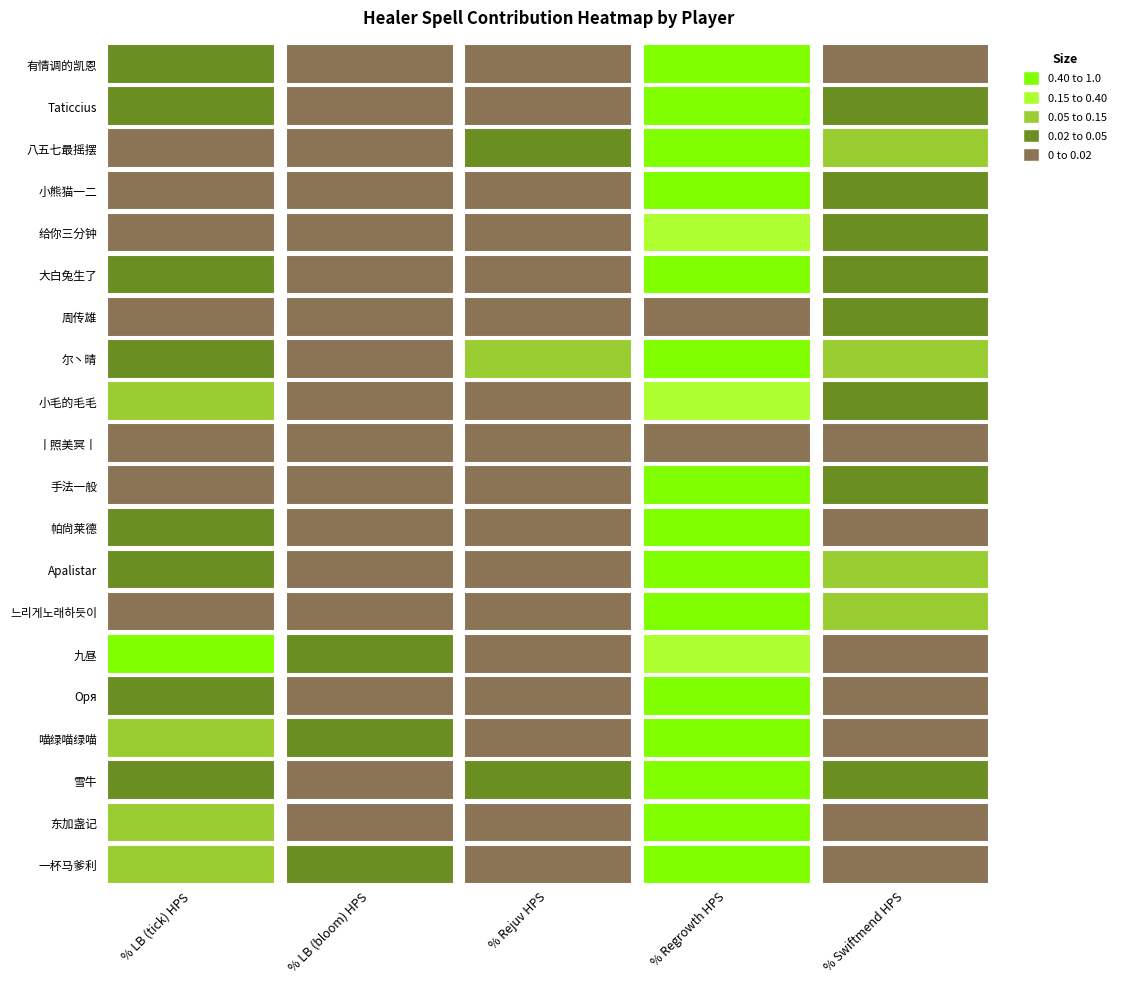

Reading right to left, transcribe all the data shown in this chart.

% LB (tick) HPS: 0.0	0.0	0.0	0.0	0.0	0.0	0.0	0.0	0.1	0.0	0.0	0.0	0.0	0.0	0.5	0.0	0.1	0.0	0.1	0.1
% LB (bloom) HPS: 0.0	0.0	0.0	0.0	0.0	0.0	0.0	0.0	0.0	0.0	0.0	0.0	0.0	0.0	0.0	0.0	0.0	0.0	0.0	0.0
% Rejuv HPS: 0.0	0.0	0.0	0.0	0.0	0.0	0.0	0.1	0.0	0.0	0.0	0.0	0.0	0.0	0.0	0.0	0.0	0.0	0.0	0.0
% Regrowth HPS: 0.7	0.6	0.5	0.8	0.4	0.9	0.0	0.5	0.3	0.0	0.9	0.8	0.9	0.9	0.3	1.0	0.9	0.8	0.9	0.9
% Swiftmend HPS: 0.0	0.0	0.1	0.0	0.0	0.0	0.0	0.1	0.0	0.0	0.0	0.0	0.1	0.1	0.0	0.0	0.0	0.0	0.0	0.0